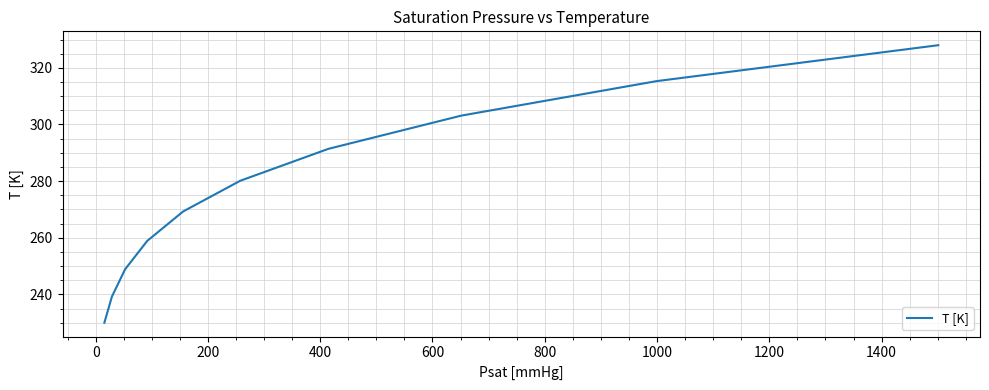

What is the smallest value displayed?

230.0